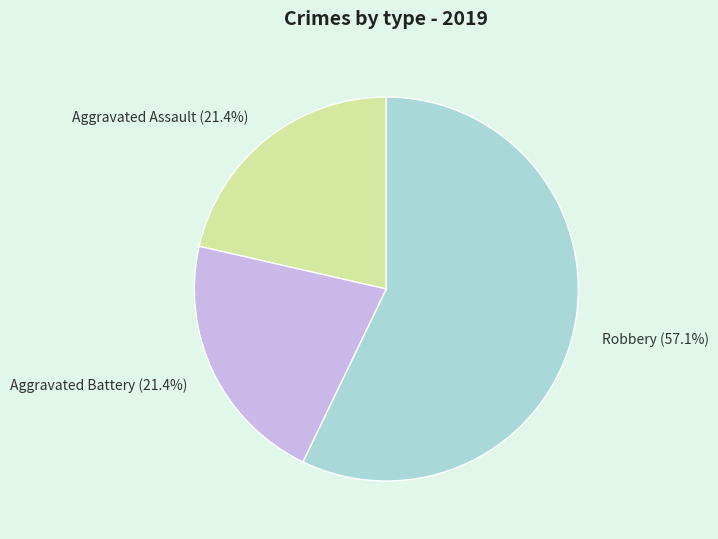

Is the sum of Aggravated Battery (21.4%) and Robbery (57.1%) greater than half?

Yes